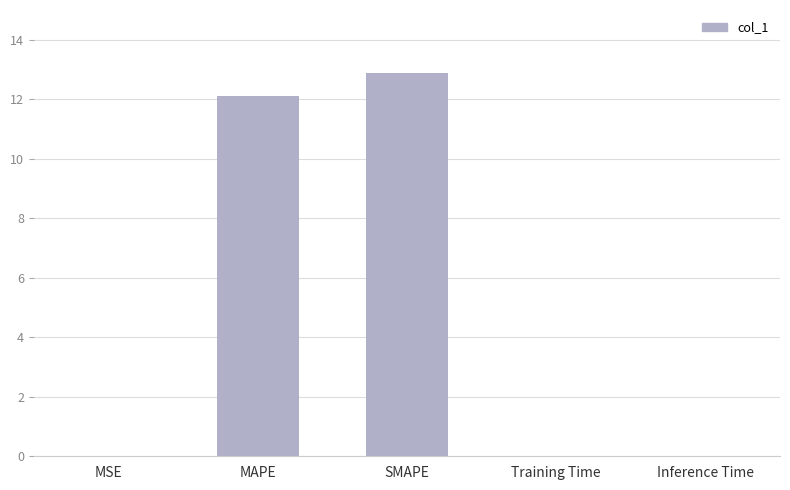

True or false: the data shows 6.1 at MAPE.

False